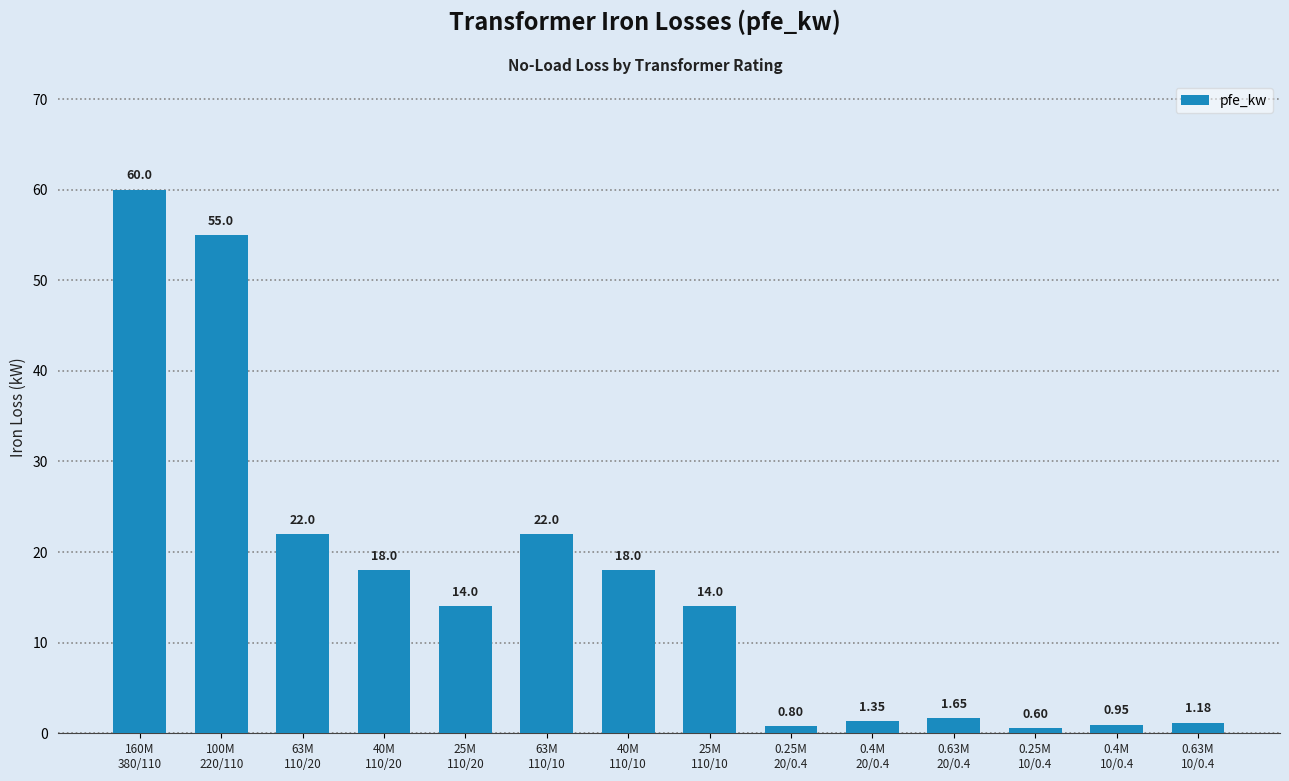

Are the bars grouped side by side (vs. stacked)?

No